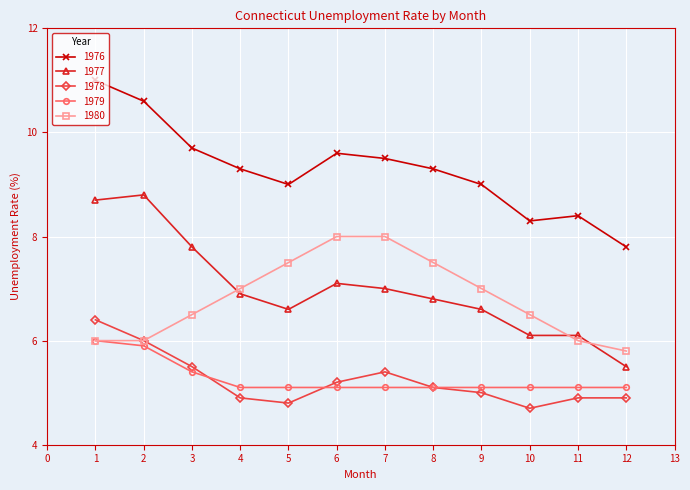

At which category does 1978 reach its first local peak?

7